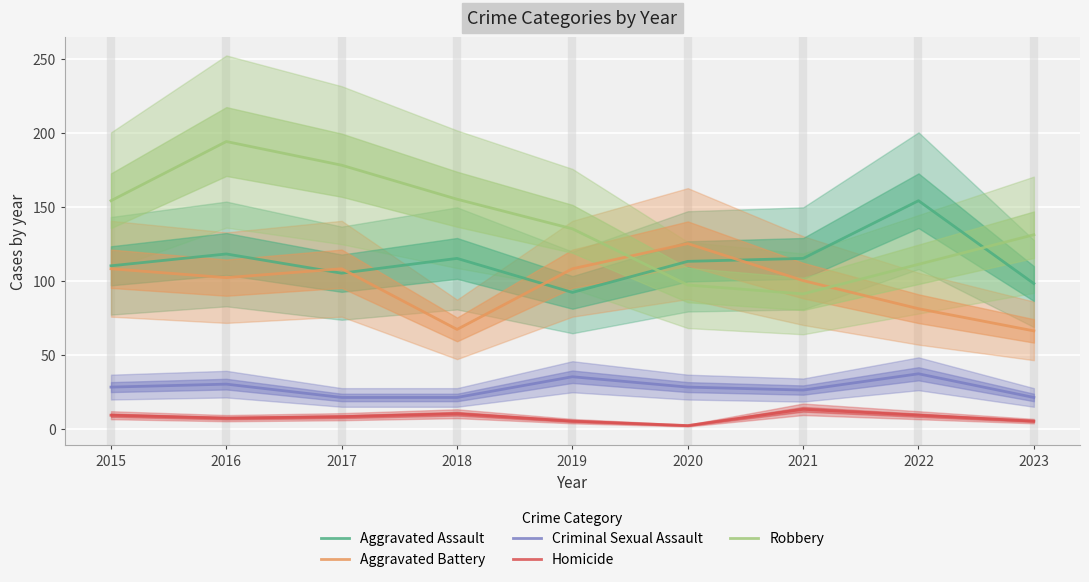

What is the difference between the maximum and minimum values in the Homicide series?

11